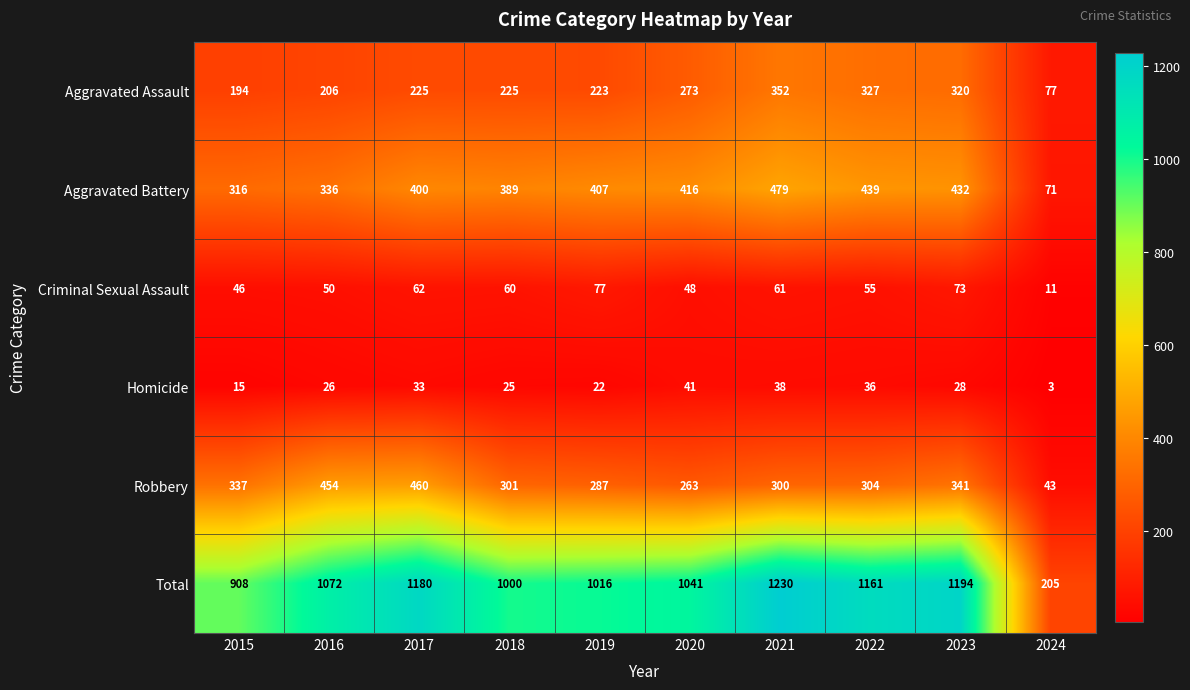

What is the sum of the Aggravated Assault values at 2022 and 2019?

550